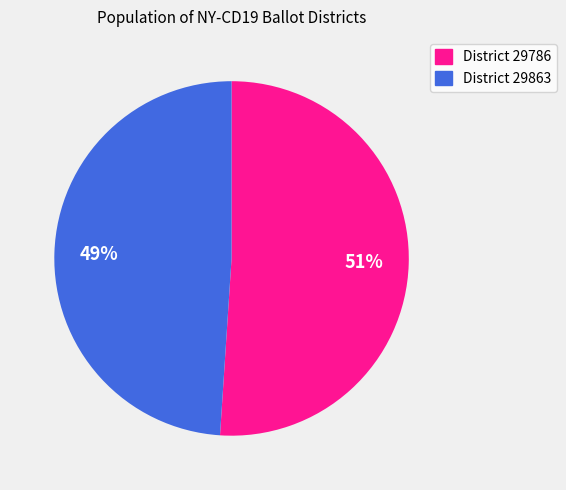

To the nearest percent, what portion does District 29863 represent?

49%